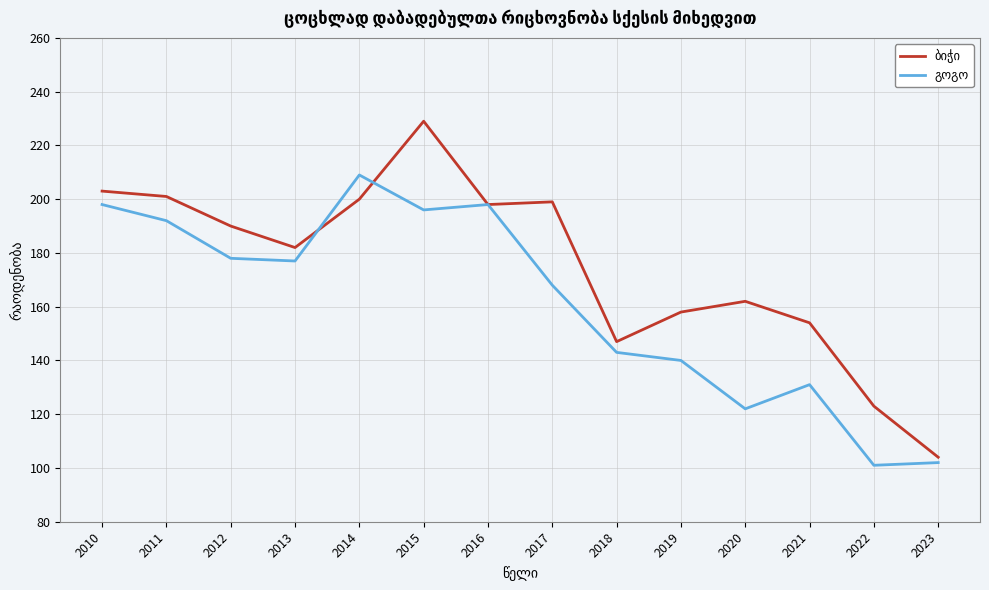

What is the spread (max minus min) of values at 2020?

40